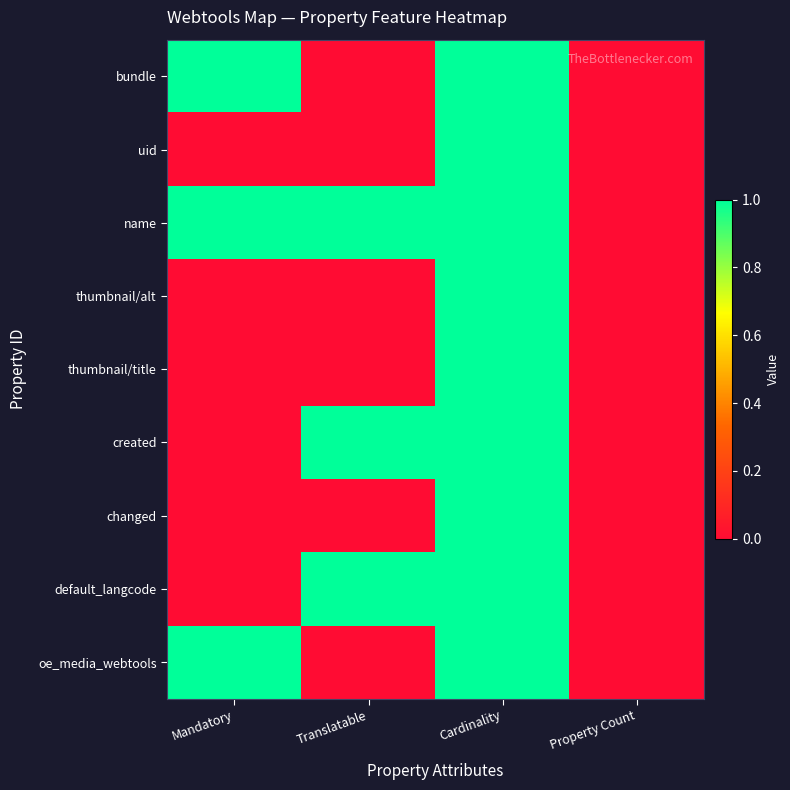

Reading left to right, transcribe all the data shown in this chart.

bundle: Mandatory=1	Translatable=0	Cardinality=1	Property Count=0
uid: Mandatory=0	Translatable=0	Cardinality=1	Property Count=0
name: Mandatory=1	Translatable=1	Cardinality=1	Property Count=0
thumbnail/alt: Mandatory=0	Translatable=0	Cardinality=1	Property Count=0
thumbnail/title: Mandatory=0	Translatable=0	Cardinality=1	Property Count=0
created: Mandatory=0	Translatable=1	Cardinality=1	Property Count=0
changed: Mandatory=0	Translatable=0	Cardinality=1	Property Count=0
default_langcode: Mandatory=0	Translatable=1	Cardinality=1	Property Count=0
oe_media_webtools: Mandatory=1	Translatable=0	Cardinality=1	Property Count=0